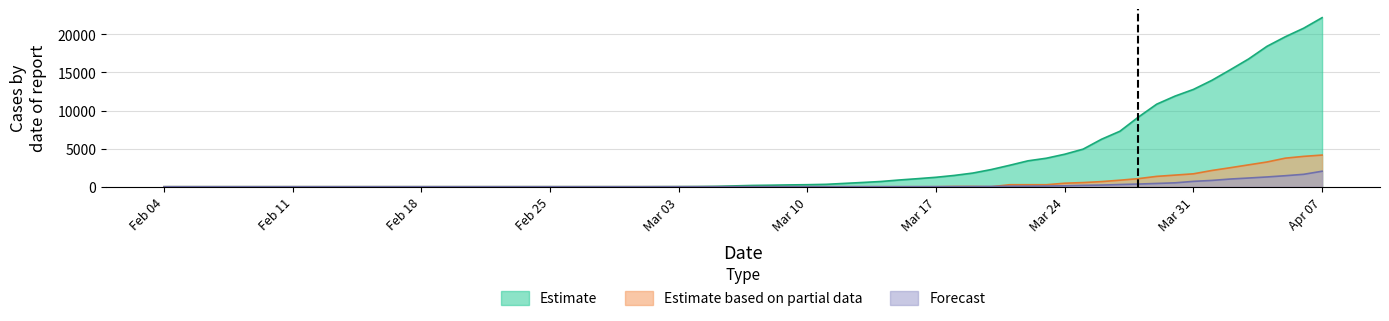

At which category does the chart reach its peak across all series?

Apr 07